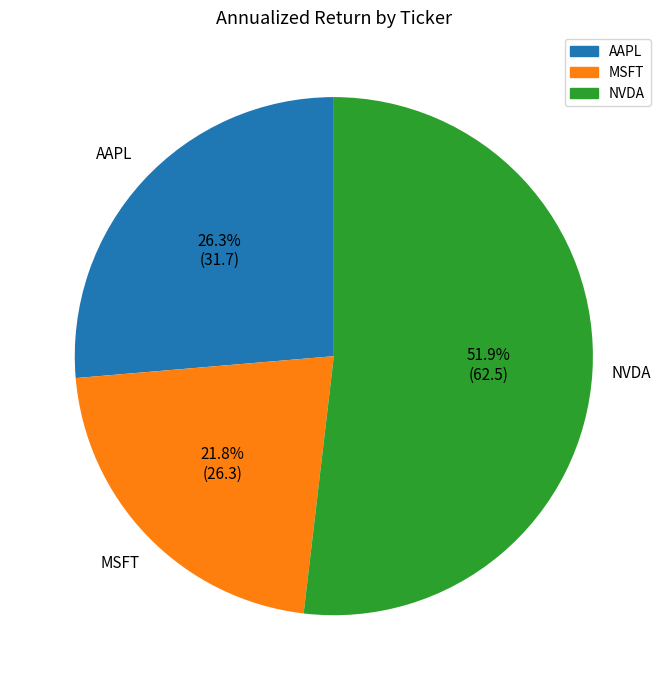

Approximately how many times larger is the value at MSFT compared to AAPL?

0.8